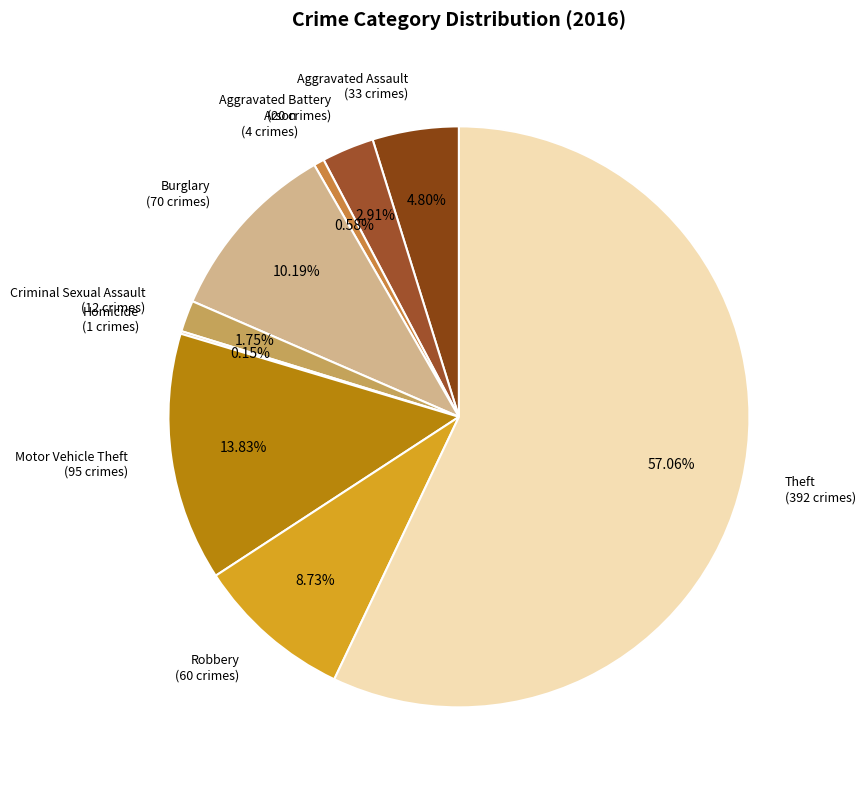

Which category accounts for the majority?

Theft